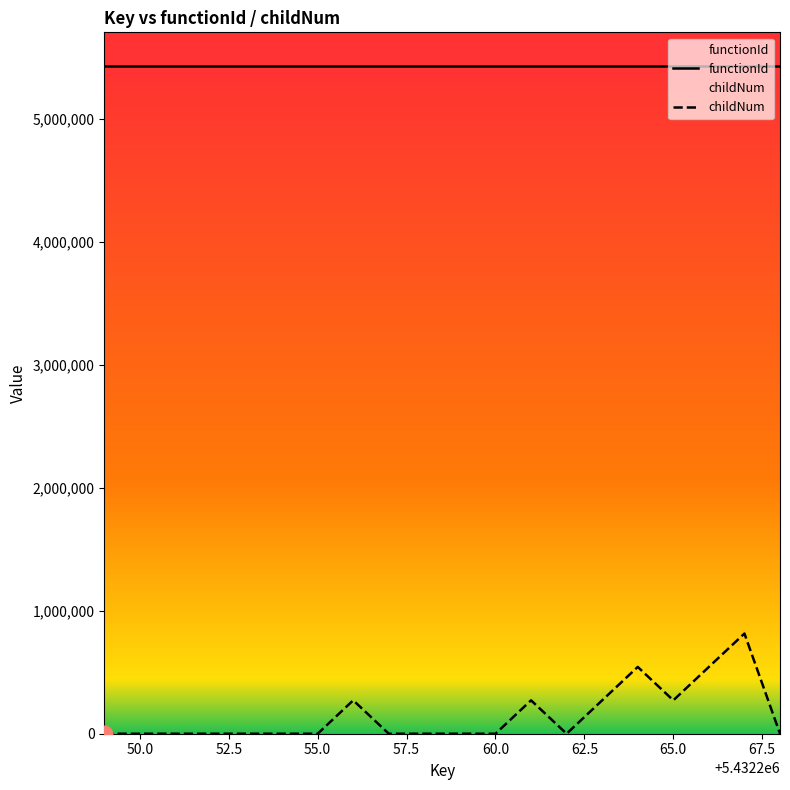

Which series has the largest range (max minus min)?

childNum